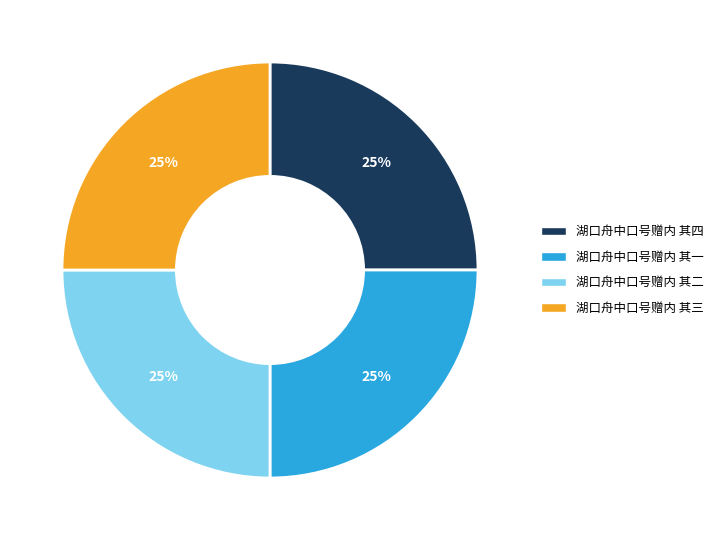

Is it true that 湖口舟中口号赠内 其三 is 25% of the pie?

True